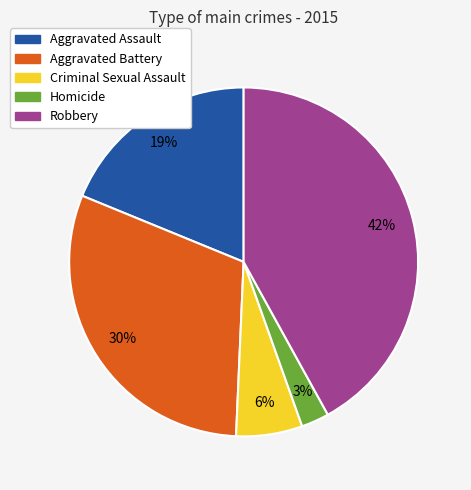

To the nearest percent, what is the average slice percentage?

20%